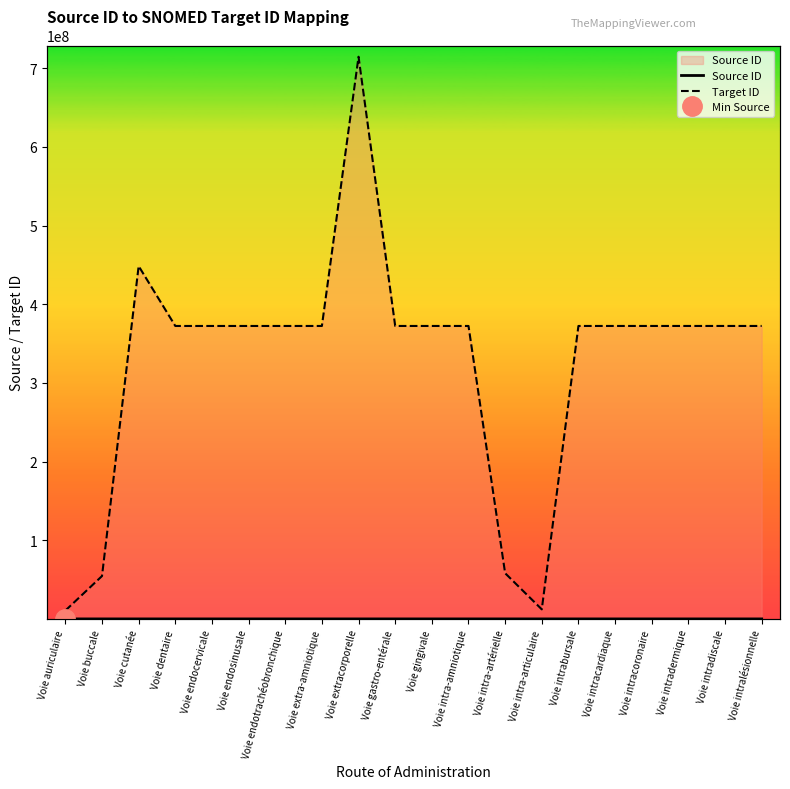

Reading left to right, list all the values displayed in this chart.

Source ID: 18	19	20	21	22	23	24	25	177	26	27	28	29	30	31	32	35	36	37	38
Target ID: 10547007	54471007	448598008	372449004	372450004	372451000	372452007	372453002	714743009	372454008	372457001	372458006	58100008	12130007	372459003	372460008	372463005	372464004	372465003	372466002